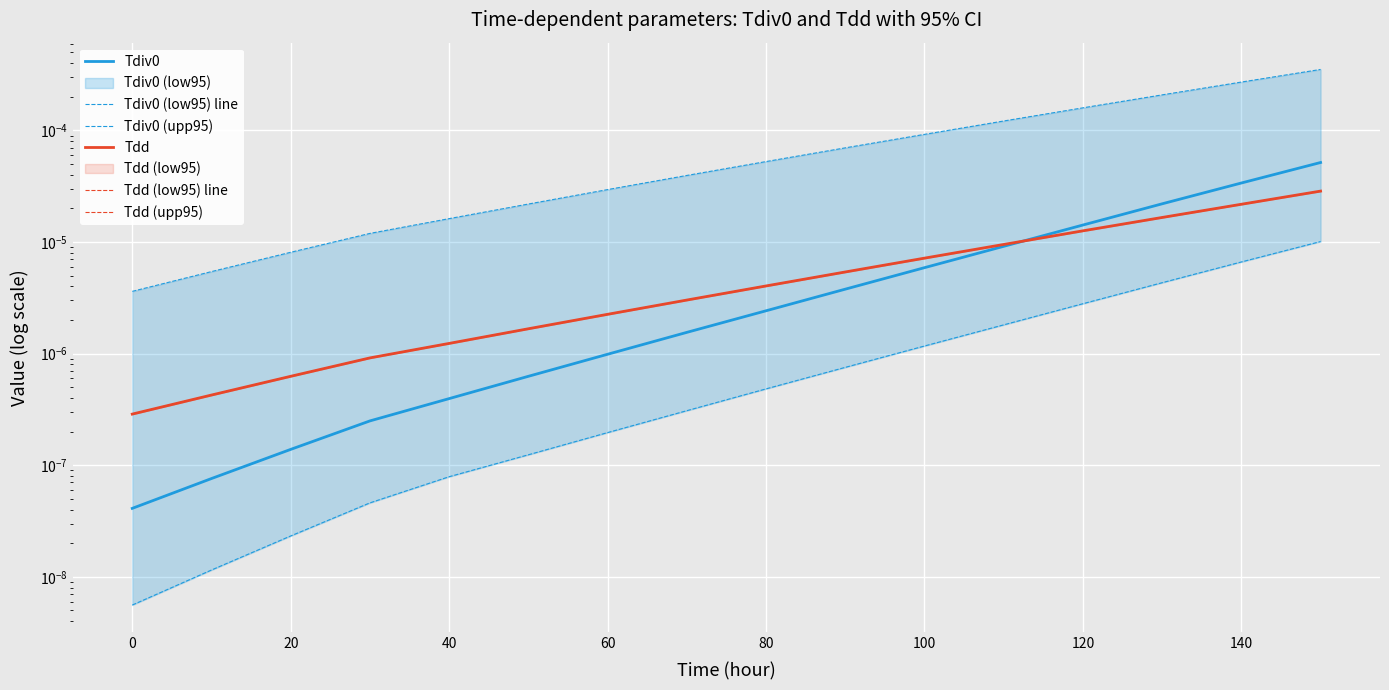

True or false: Tdd (upp95) has a value of 0.0 at 40.

True